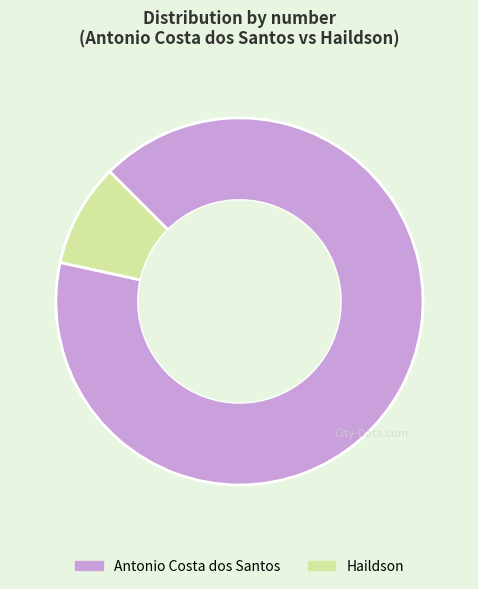

Is it true that Antonio Costa dos Santos is 97% of the pie?

False